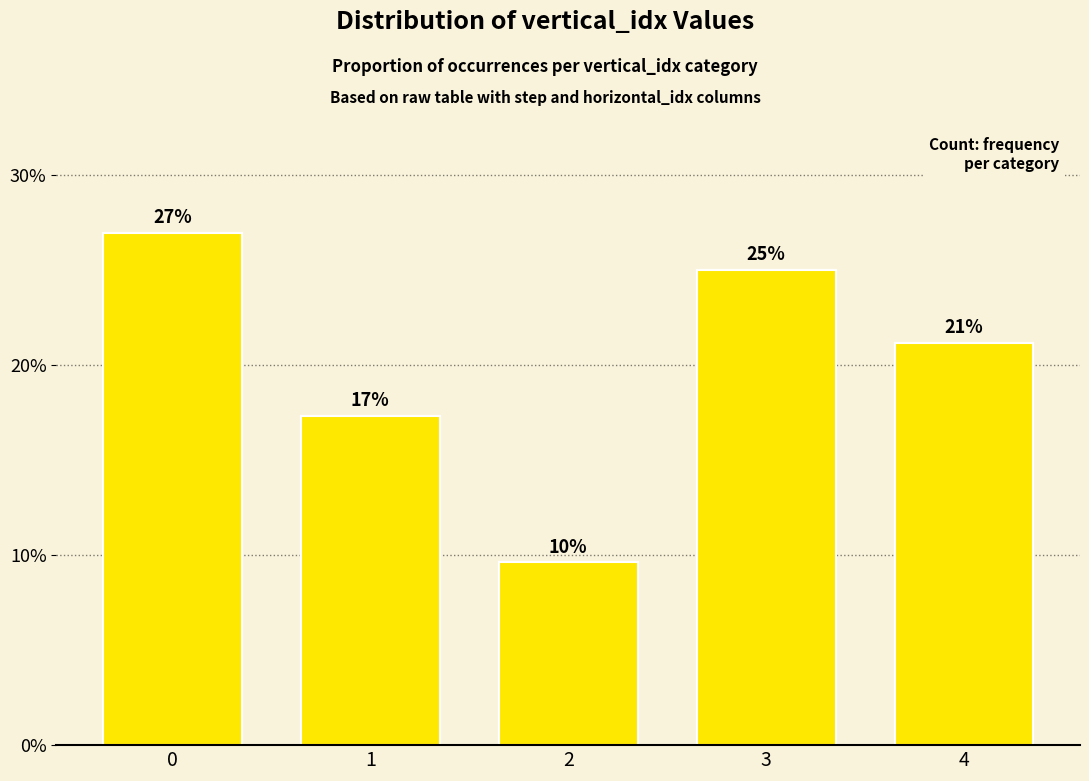

Are the bars horizontal?

No